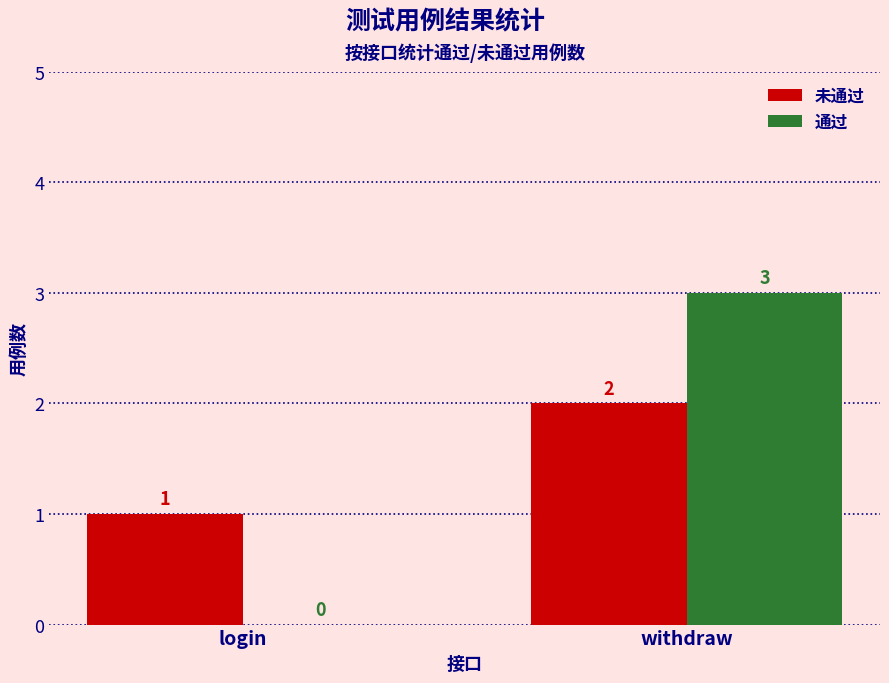

What is the difference between the 未通过 values at withdraw and login?

1